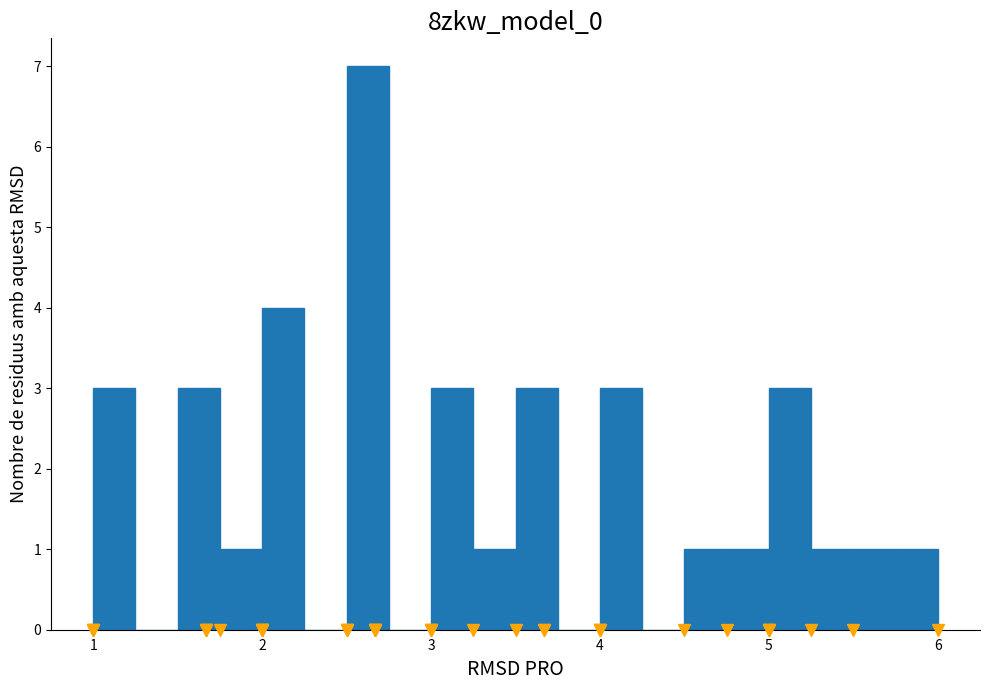

Around what value on the x-axis is the tallest bar? Give the approximate position of its centre, as read against the axis.

2.6